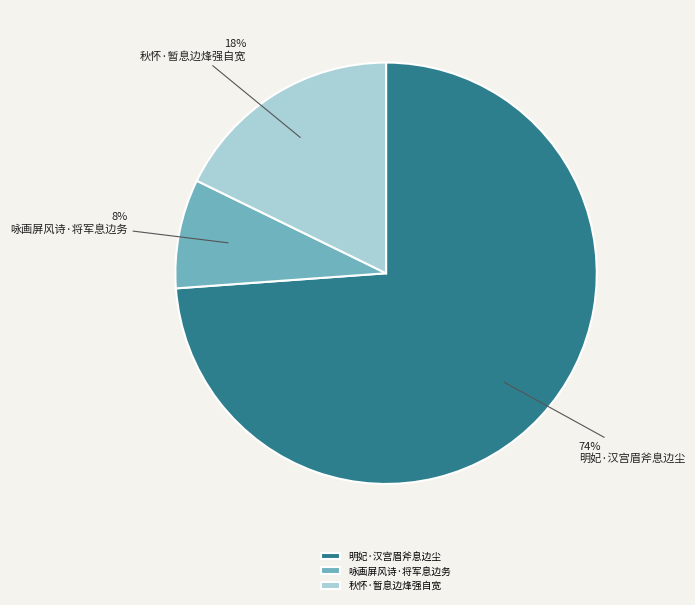

Does 秋怀·暂息边烽强自宽 represent more than half of the total?

No